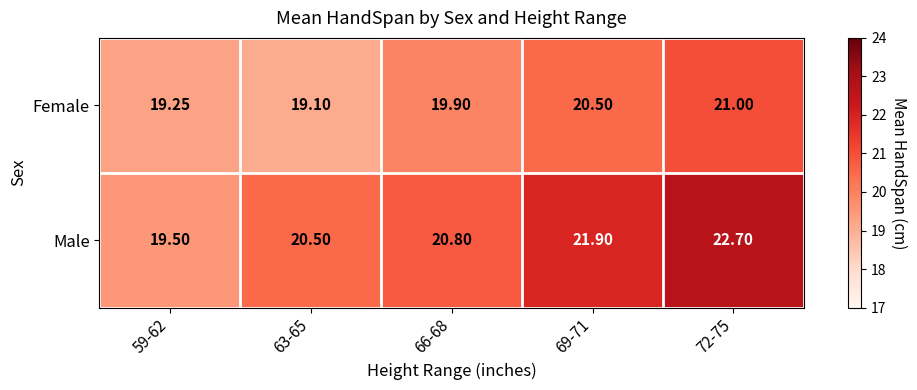

Which series changed the most between 59-62 and 72-75?

Male